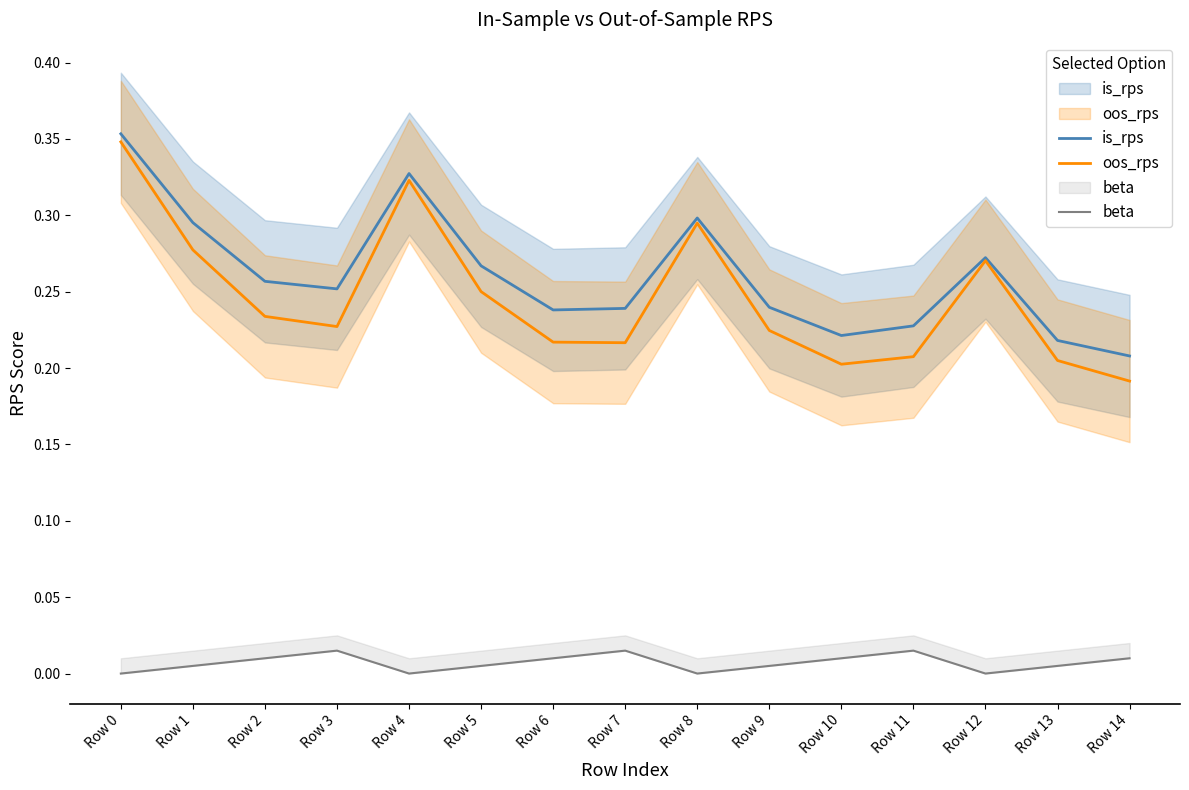

How many lines are shown in the chart?

3